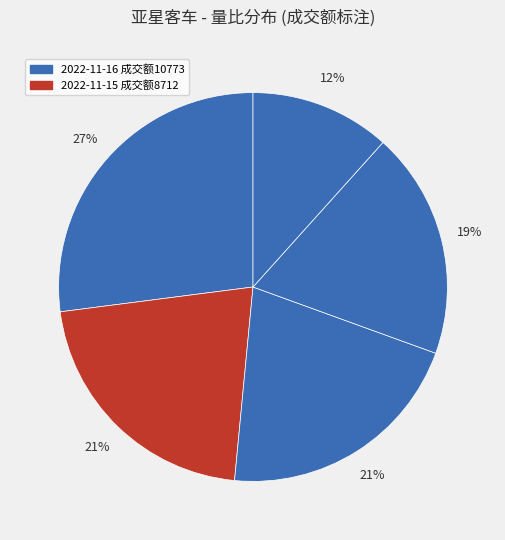

How many slices are in this pie chart?

5